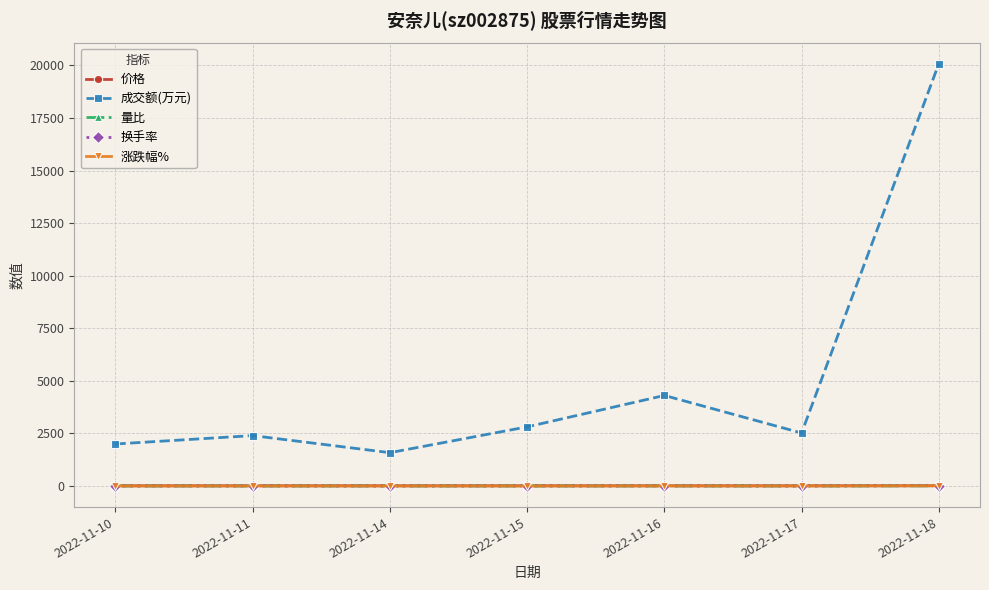

What is the maximum value for 换手率?

18.2